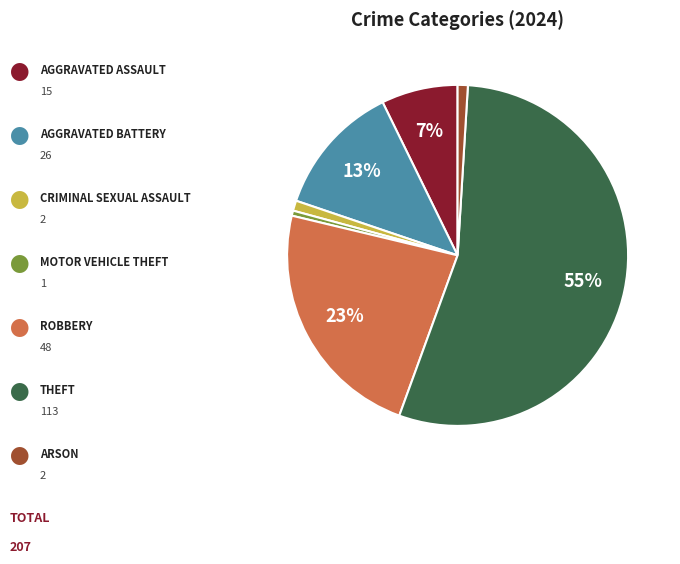

Does any single category account for the majority?

Yes